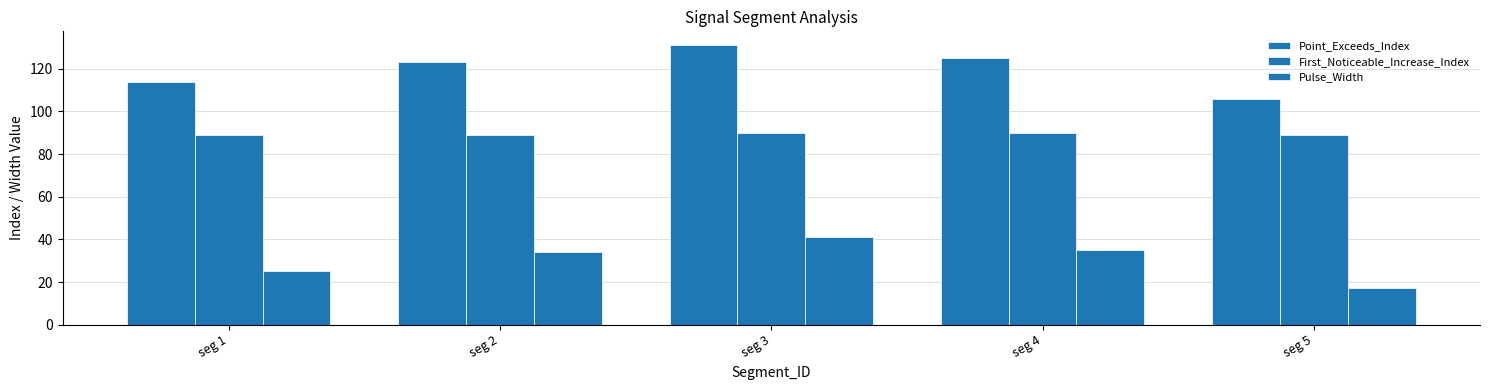

Are the bars grouped side by side (vs. stacked)?

Yes